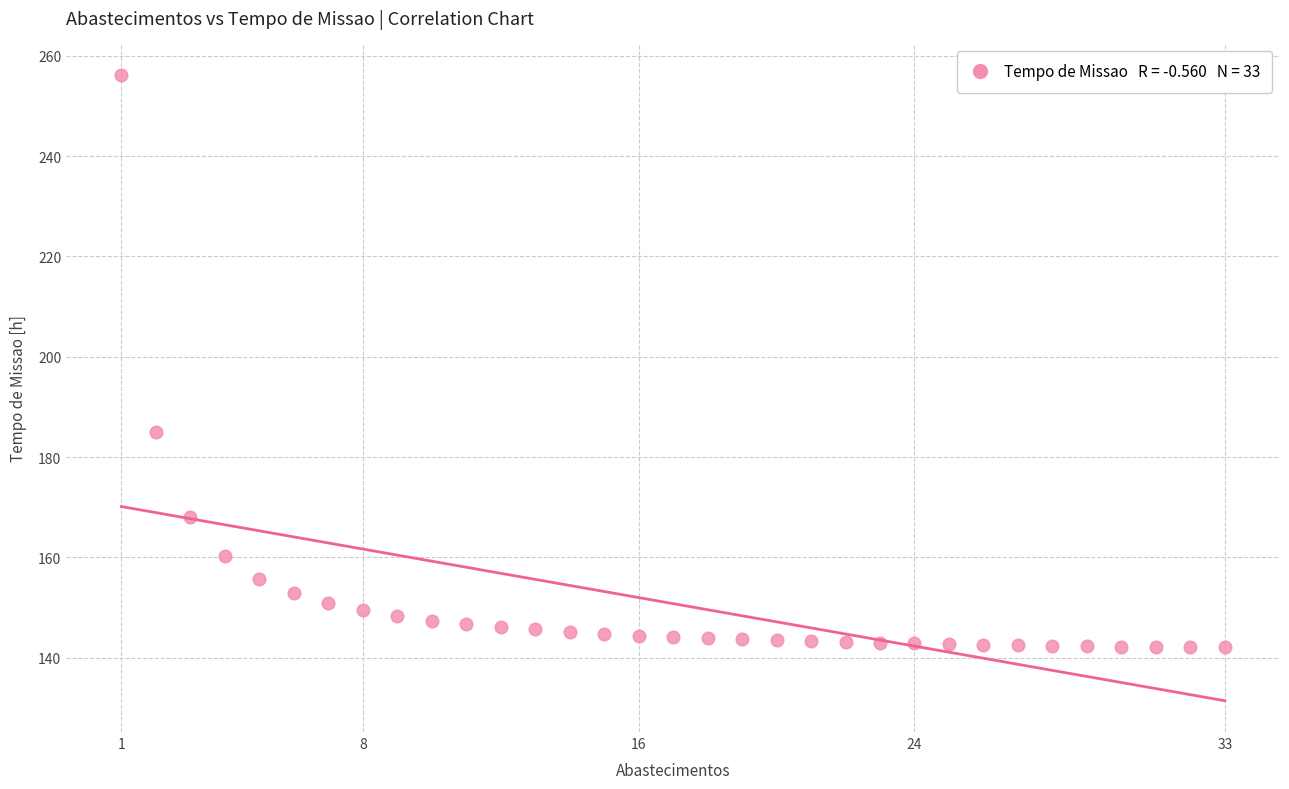

What Y value in the scatter plot is closest to 199?

185.1